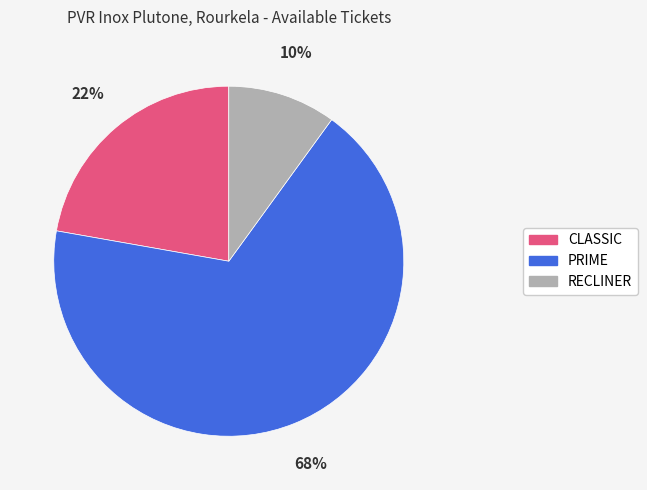

Is PRIME the majority of the pie?

Yes